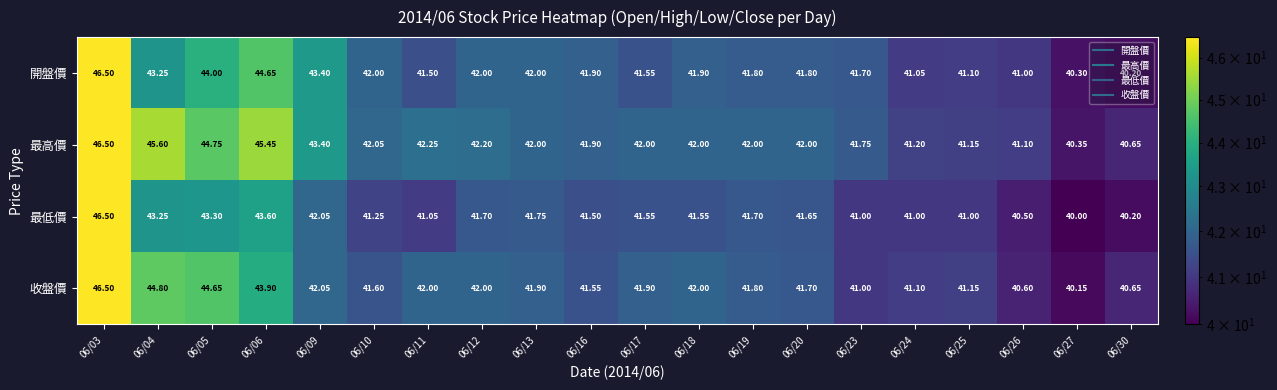

Is the value of 收盤價 at 06/13 greater than the value of 最高價 at 06/17?

No